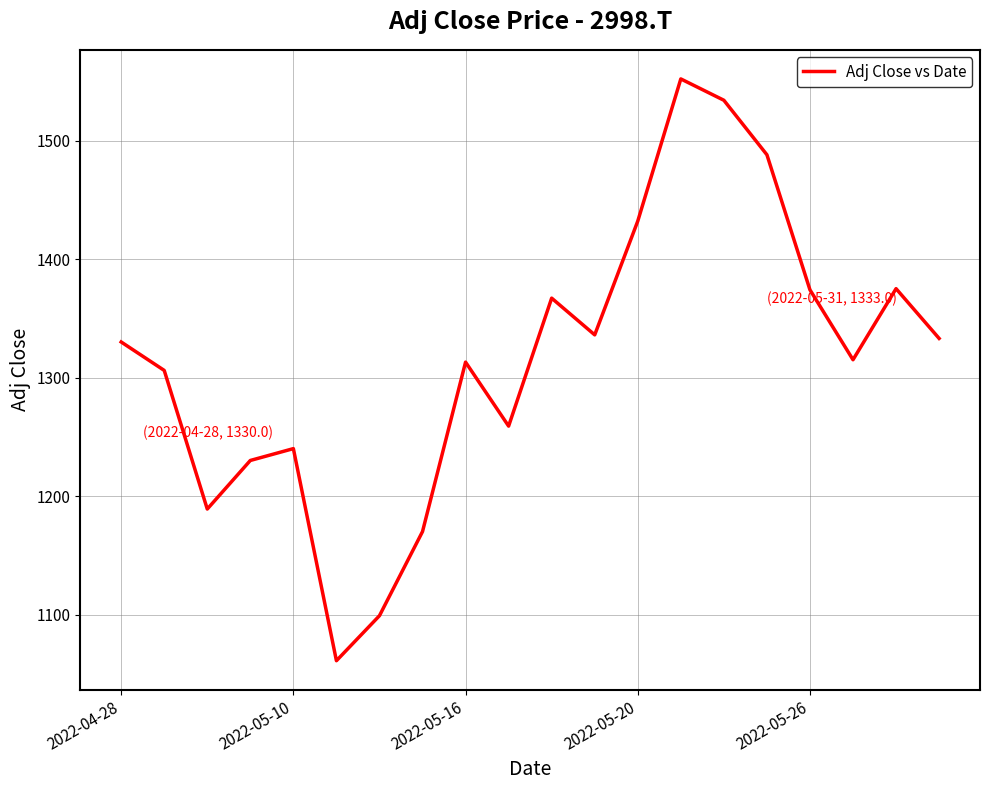

What is the difference between the maximum and minimum values?

491